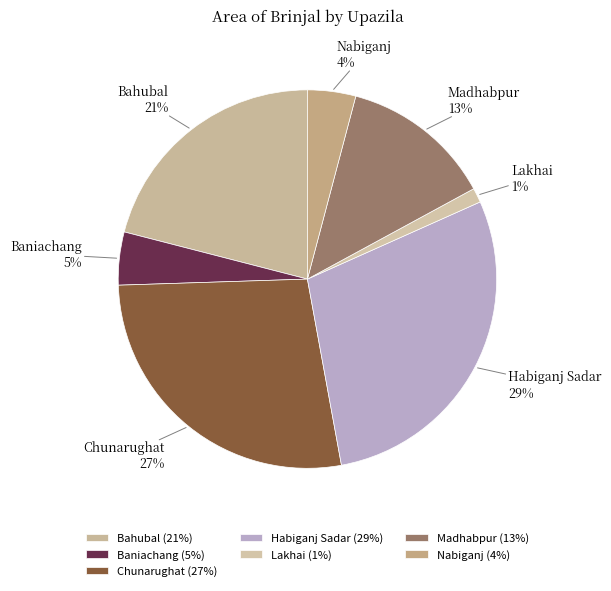

Between Habiganj Sadar and Nabiganj, which is larger?

Habiganj Sadar